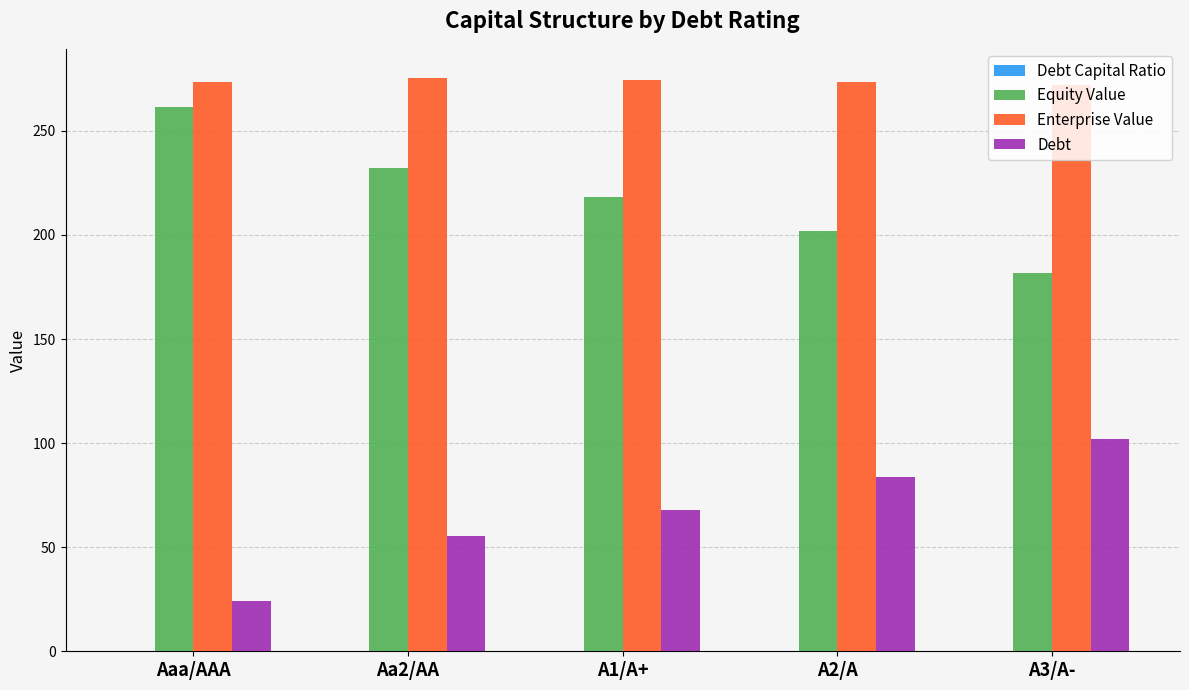

The Debt series shows 83.5 at A2/A. True or false?

True